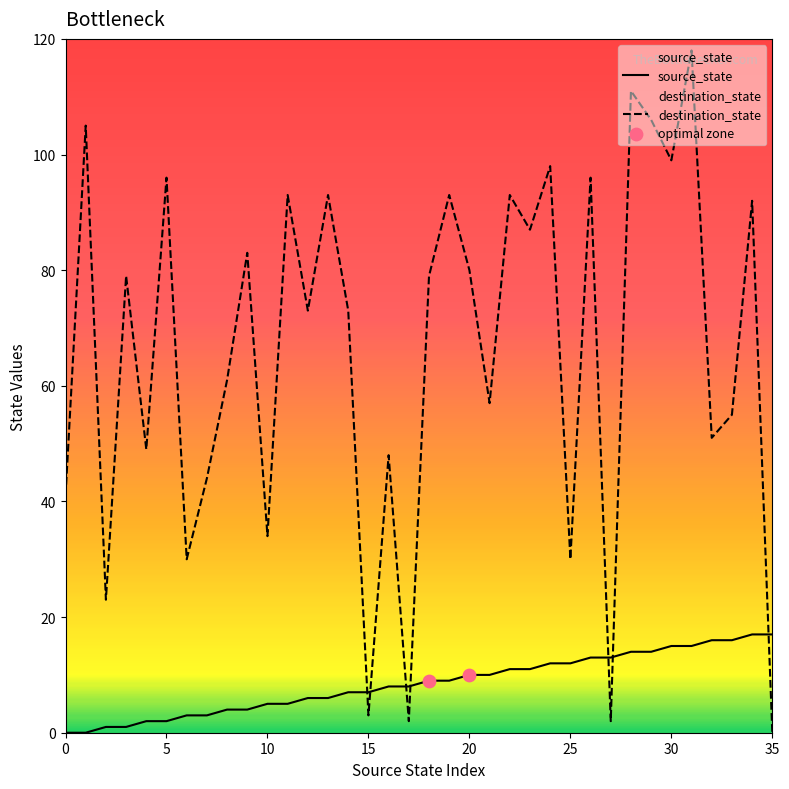

Which series reaches the minimum Y coordinate?

source_state